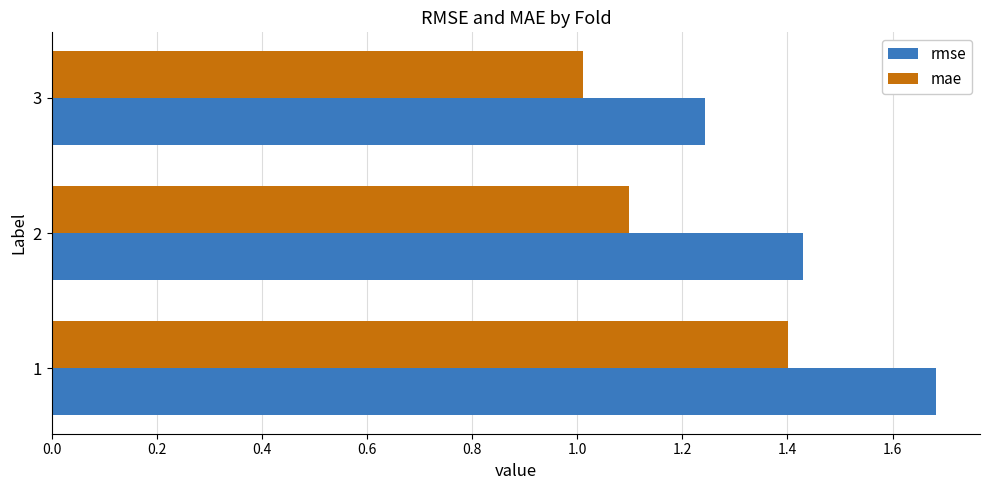

What are all the series names shown in the legend?

rmse, mae